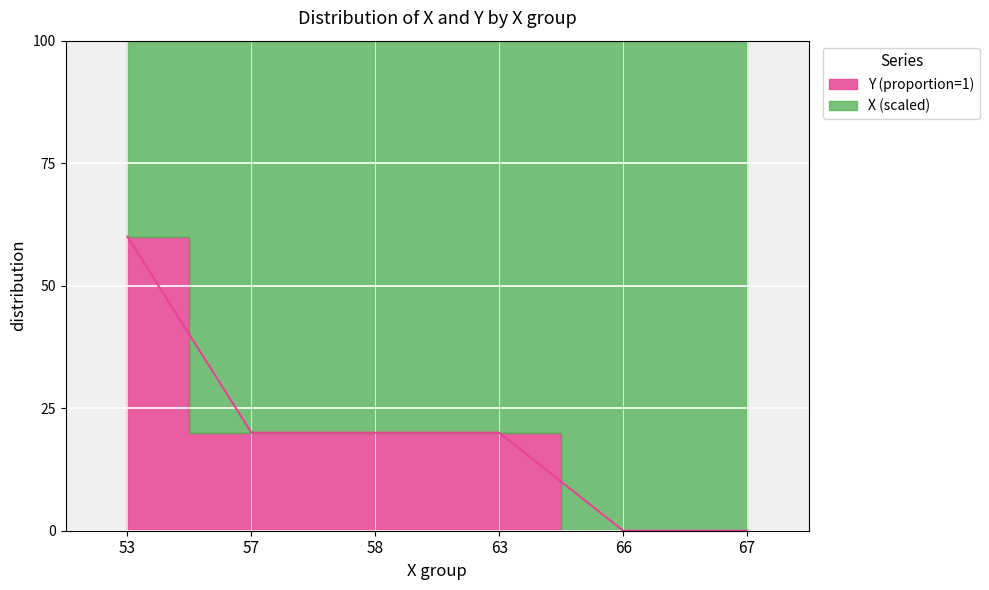

Rank the categories by value from lowest to highest.

66, 67, 57, 58, 63, 53